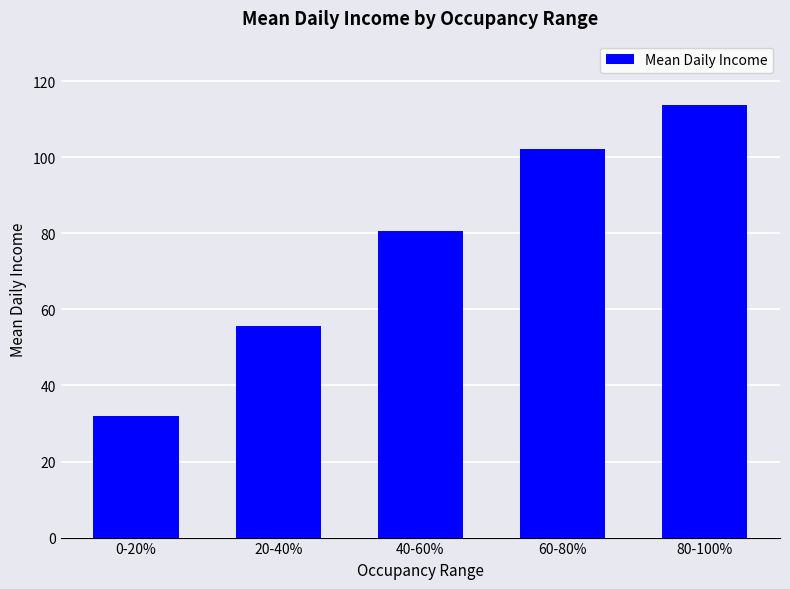

Rank the categories by value from highest to lowest.

80-100%, 60-80%, 40-60%, 20-40%, 0-20%